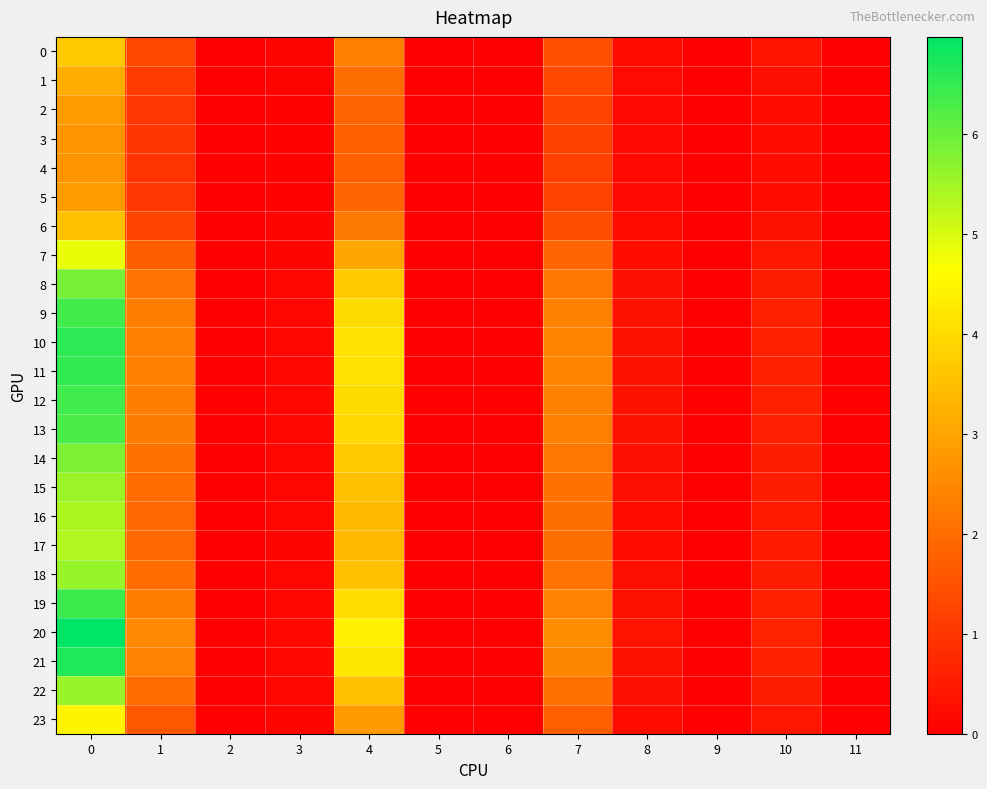

Reading left to right, extract all data points from this chart.

0: 0=3.7	1=1.3	2=0.0	3=0.1	4=2.3	5=0.0	6=0.0	7=1.5	8=0.2	9=0.0	10=0.3	11=0.0
1: 0=3.2	1=1.1	2=0.0	3=0.1	4=2.0	5=0.0	6=0.0	7=1.3	8=0.2	9=0.0	10=0.3	11=0.0
2: 0=2.9	1=1.0	2=0.0	3=0.1	4=1.8	5=0.0	6=0.0	7=1.2	8=0.2	9=0.0	10=0.3	11=0.0
3: 0=2.7	1=1.0	2=0.0	3=0.1	4=1.8	5=0.0	6=0.0	7=1.2	8=0.2	9=0.0	10=0.3	11=0.0
4: 0=2.7	1=0.9	2=0.0	3=0.1	4=1.8	5=0.0	6=0.0	7=1.2	8=0.2	9=0.0	10=0.3	11=0.0
5: 0=2.8	1=1.0	2=0.0	3=0.1	4=1.8	5=0.0	6=0.0	7=1.2	8=0.2	9=0.0	10=0.3	11=0.0
6: 0=3.5	1=1.2	2=0.0	3=0.1	4=2.2	5=0.0	6=0.0	7=1.4	8=0.2	9=0.0	10=0.3	11=0.0
7: 0=4.8	1=1.7	2=0.0	3=0.1	4=3.1	5=0.0	6=0.0	7=1.8	8=0.3	9=0.0	10=0.5	11=0.0
8: 0=5.9	1=2.1	2=0.0	3=0.1	4=3.7	5=0.0	6=0.0	7=2.2	8=0.3	9=0.0	10=0.5	11=0.0
9: 0=6.4	1=2.3	2=0.0	3=0.1	4=4.0	5=0.0	6=0.0	7=2.4	8=0.3	9=0.0	10=0.6	11=0.0
10: 0=6.5	1=2.3	2=0.0	3=0.1	4=4.1	5=0.0	6=0.0	7=2.4	8=0.3	9=0.0	10=0.6	11=0.0
11: 0=6.5	1=2.3	2=0.0	3=0.1	4=4.1	5=0.0	6=0.0	7=2.4	8=0.3	9=0.0	10=0.6	11=0.0
12: 0=6.4	1=2.3	2=0.0	3=0.1	4=4.0	5=0.0	6=0.0	7=2.4	8=0.3	9=0.0	10=0.6	11=0.0
13: 0=6.3	1=2.3	2=0.0	3=0.1	4=4.0	5=0.0	6=0.0	7=2.3	8=0.3	9=0.0	10=0.6	11=0.0
14: 0=5.8	1=2.1	2=0.0	3=0.1	4=3.7	5=0.0	6=0.0	7=2.2	8=0.3	9=0.0	10=0.5	11=0.0
15: 0=5.6	1=2.0	2=0.0	3=0.1	4=3.5	5=0.0	6=0.0	7=2.1	8=0.3	9=0.0	10=0.5	11=0.0
16: 0=5.4	1=1.9	2=0.0	3=0.1	4=3.4	5=0.0	6=0.0	7=2.0	8=0.3	9=0.0	10=0.5	11=0.0
17: 0=5.4	1=1.9	2=0.0	3=0.1	4=3.4	5=0.0	6=0.0	7=2.0	8=0.3	9=0.0	10=0.5	11=0.0
18: 0=5.6	1=2.0	2=0.0	3=0.1	4=3.5	5=0.0	6=0.0	7=2.1	8=0.3	9=0.0	10=0.5	11=0.0
19: 0=6.4	1=2.3	2=0.0	3=0.1	4=4.0	5=0.0	6=0.0	7=2.4	8=0.3	9=0.0	10=0.6	11=0.0
20: 0=7.0	1=2.5	2=0.0	3=0.2	4=4.4	5=0.0	6=0.0	7=2.6	8=0.3	9=0.0	10=0.6	11=0.0
21: 0=6.7	1=2.4	2=0.0	3=0.1	4=4.2	5=0.0	6=0.0	7=2.5	8=0.3	9=0.0	10=0.6	11=0.0
22: 0=5.6	1=2.0	2=0.0	3=0.1	4=3.5	5=0.0	6=0.0	7=2.1	8=0.3	9=0.0	10=0.5	11=0.0
23: 0=4.5	1=1.6	2=0.0	3=0.1	4=2.8	5=0.0	6=0.0	7=1.7	8=0.2	9=0.0	10=0.4	11=0.0